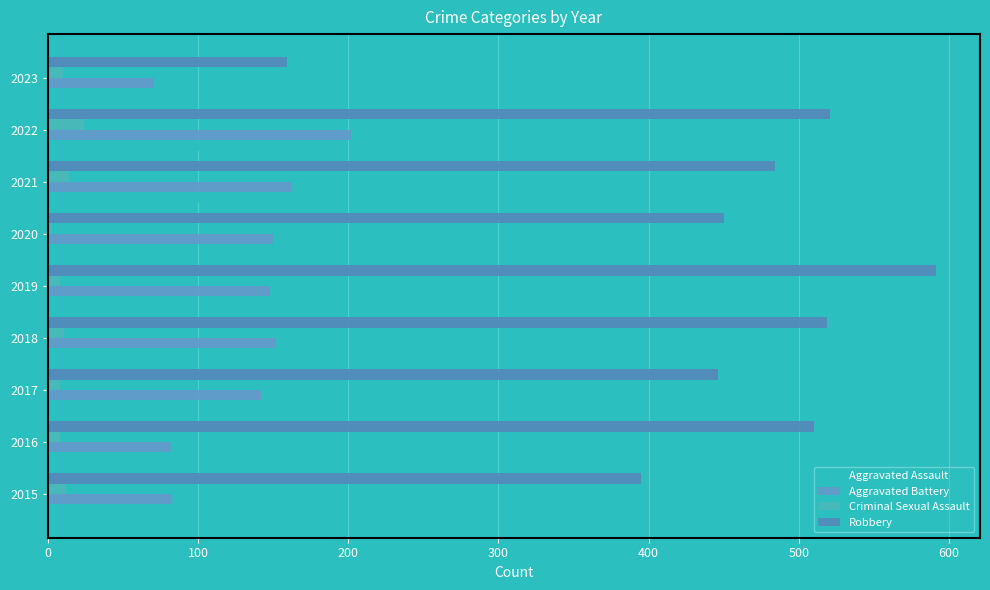

What is the value of the Criminal Sexual Assault bar at the 7th from the left?

14